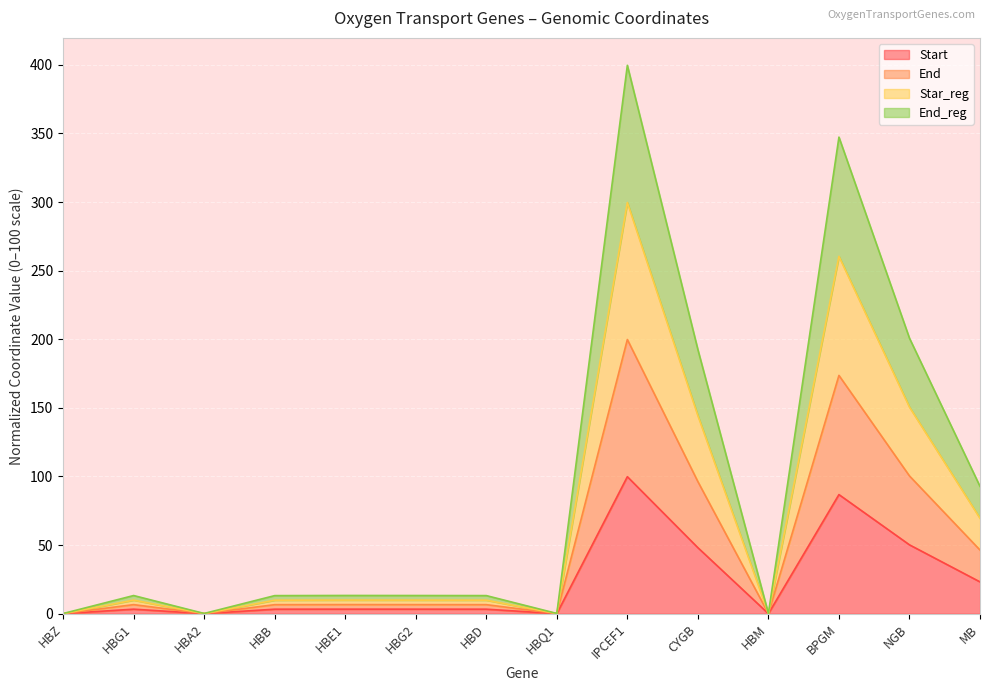

What is the label of the 10th point from the left?

CYGB